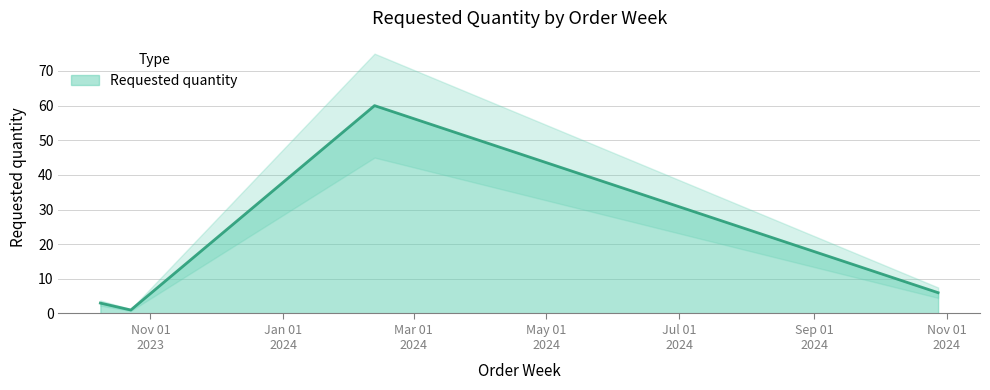

Reading left to right, what are all the values shown in this chart?

3	1	60	6